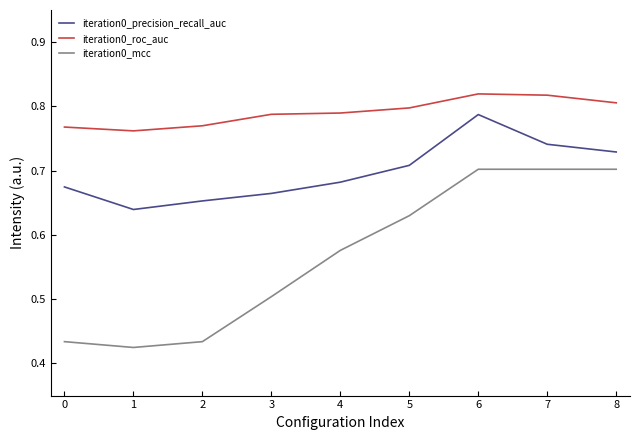

True or false: iteration0_mcc and iteration0_roc_auc intersect in this chart.

False